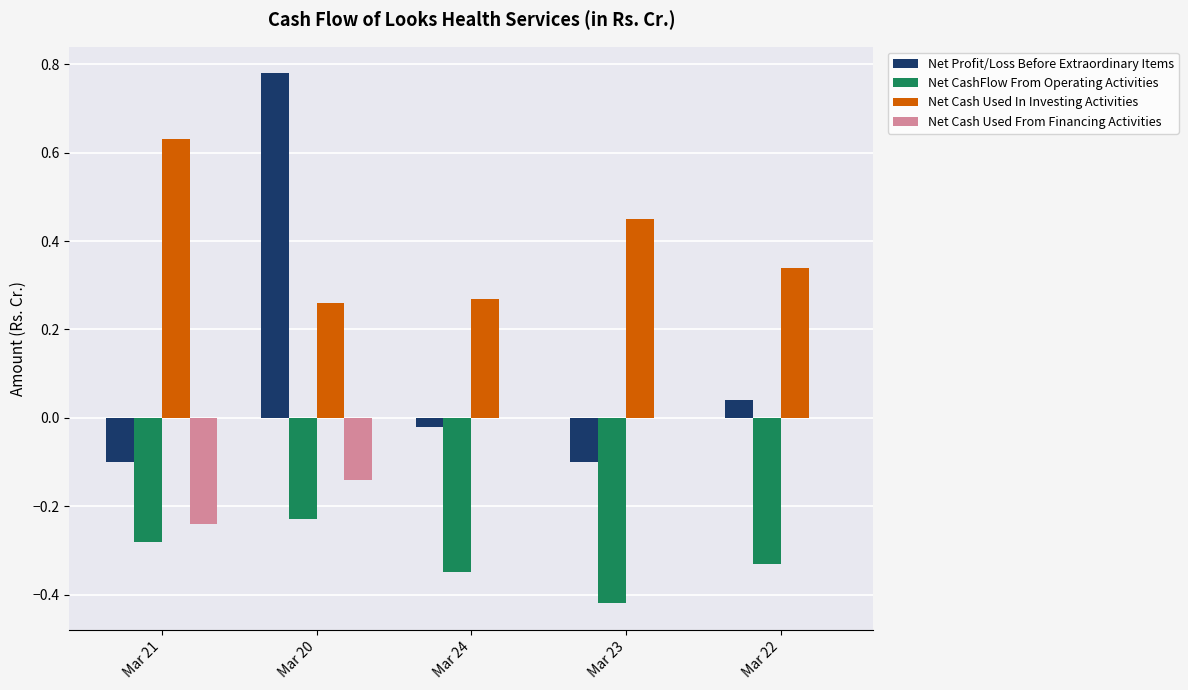

Between Mar 21 and Mar 24, which series saw the biggest shift?

Net Cash Used In Investing Activities